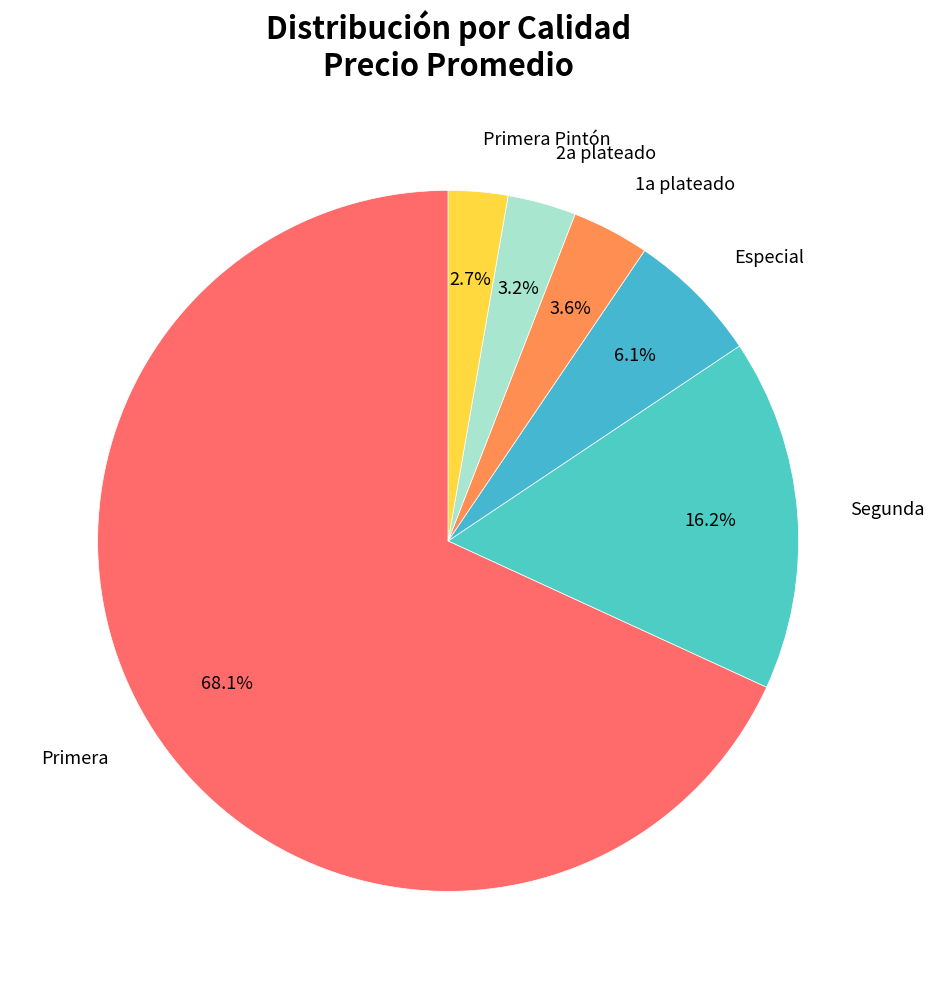

How many segments does this pie chart have?

6